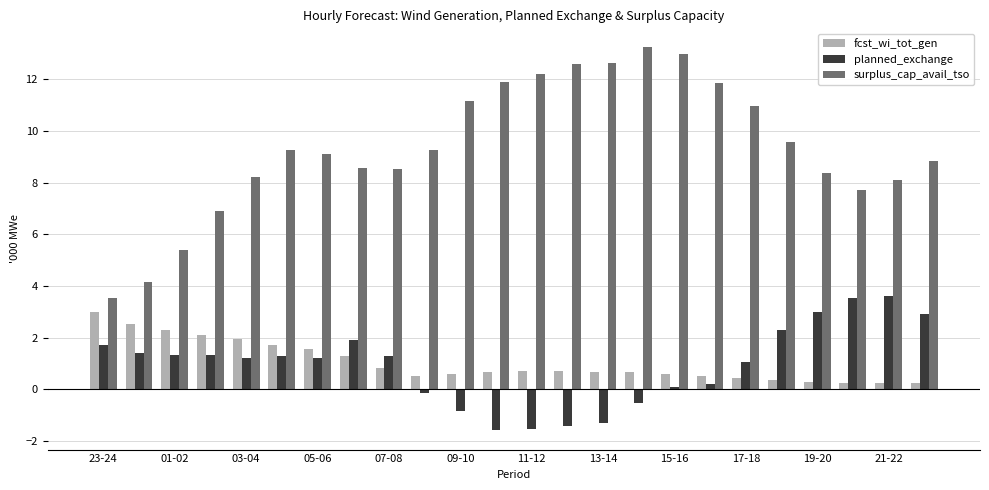

What is the difference between the maximum and minimum values in the planned_exchange series?

5.2